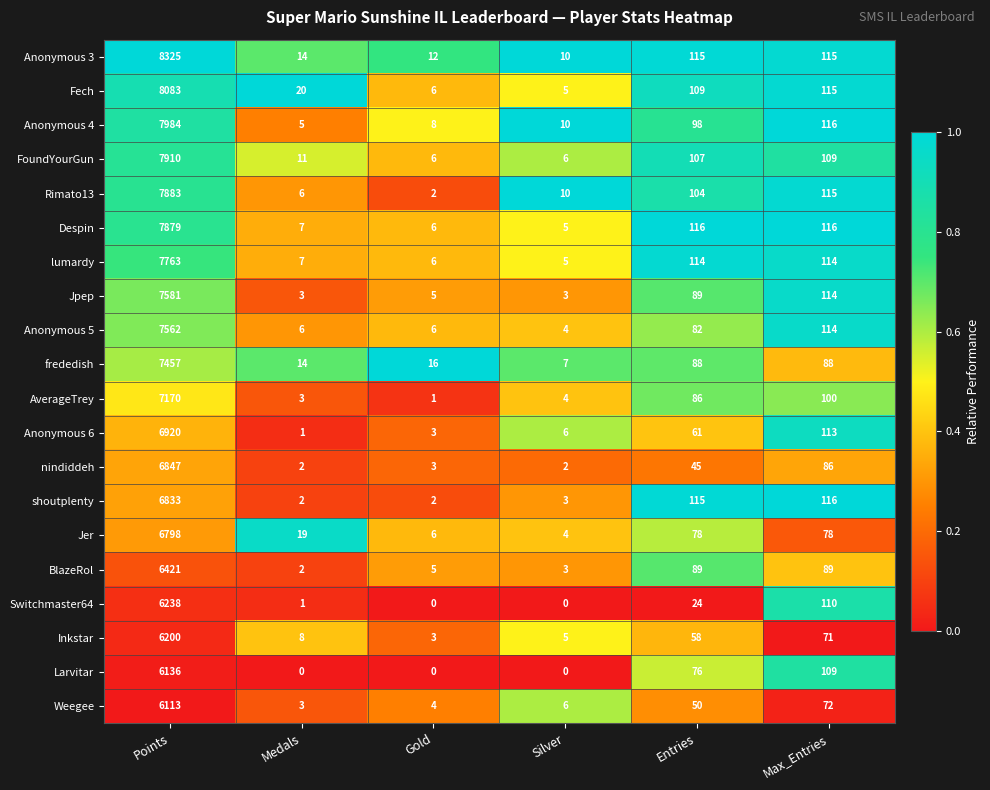

What is the sum of all lumardy values?

8009